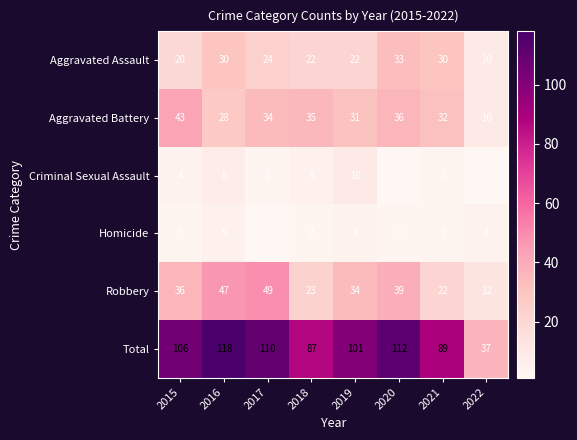

What is the minimum value shown in the chart?

1